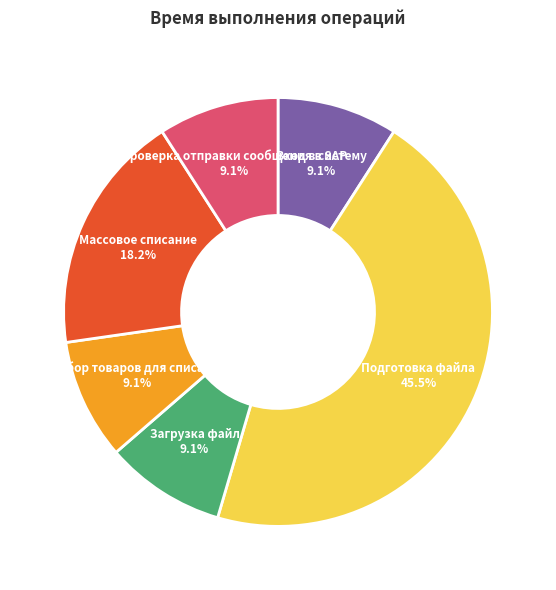

Is there any slice that represents more than half of the pie?

No